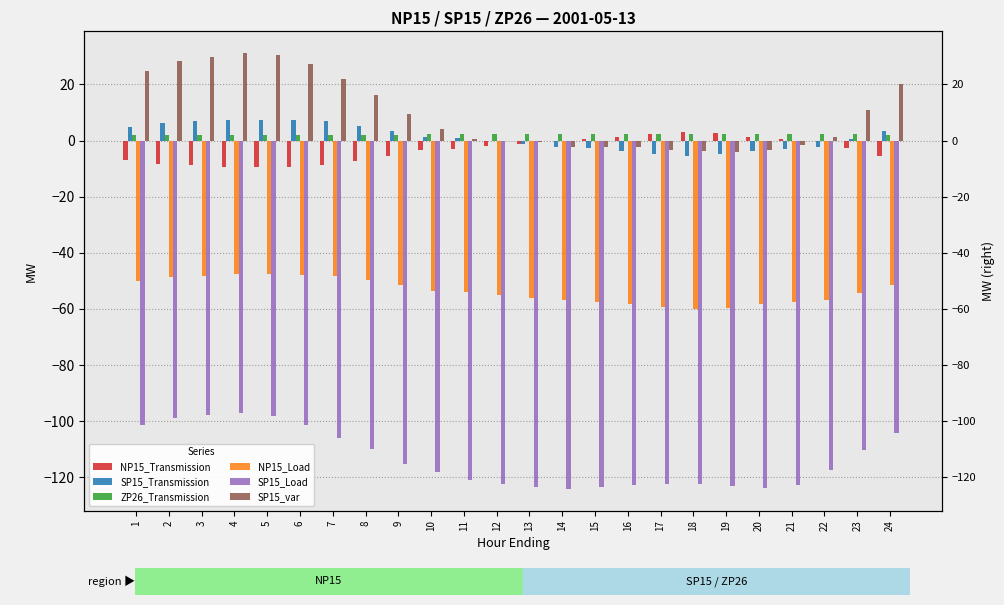

What is the highest value of the SP15_var series?

31.1